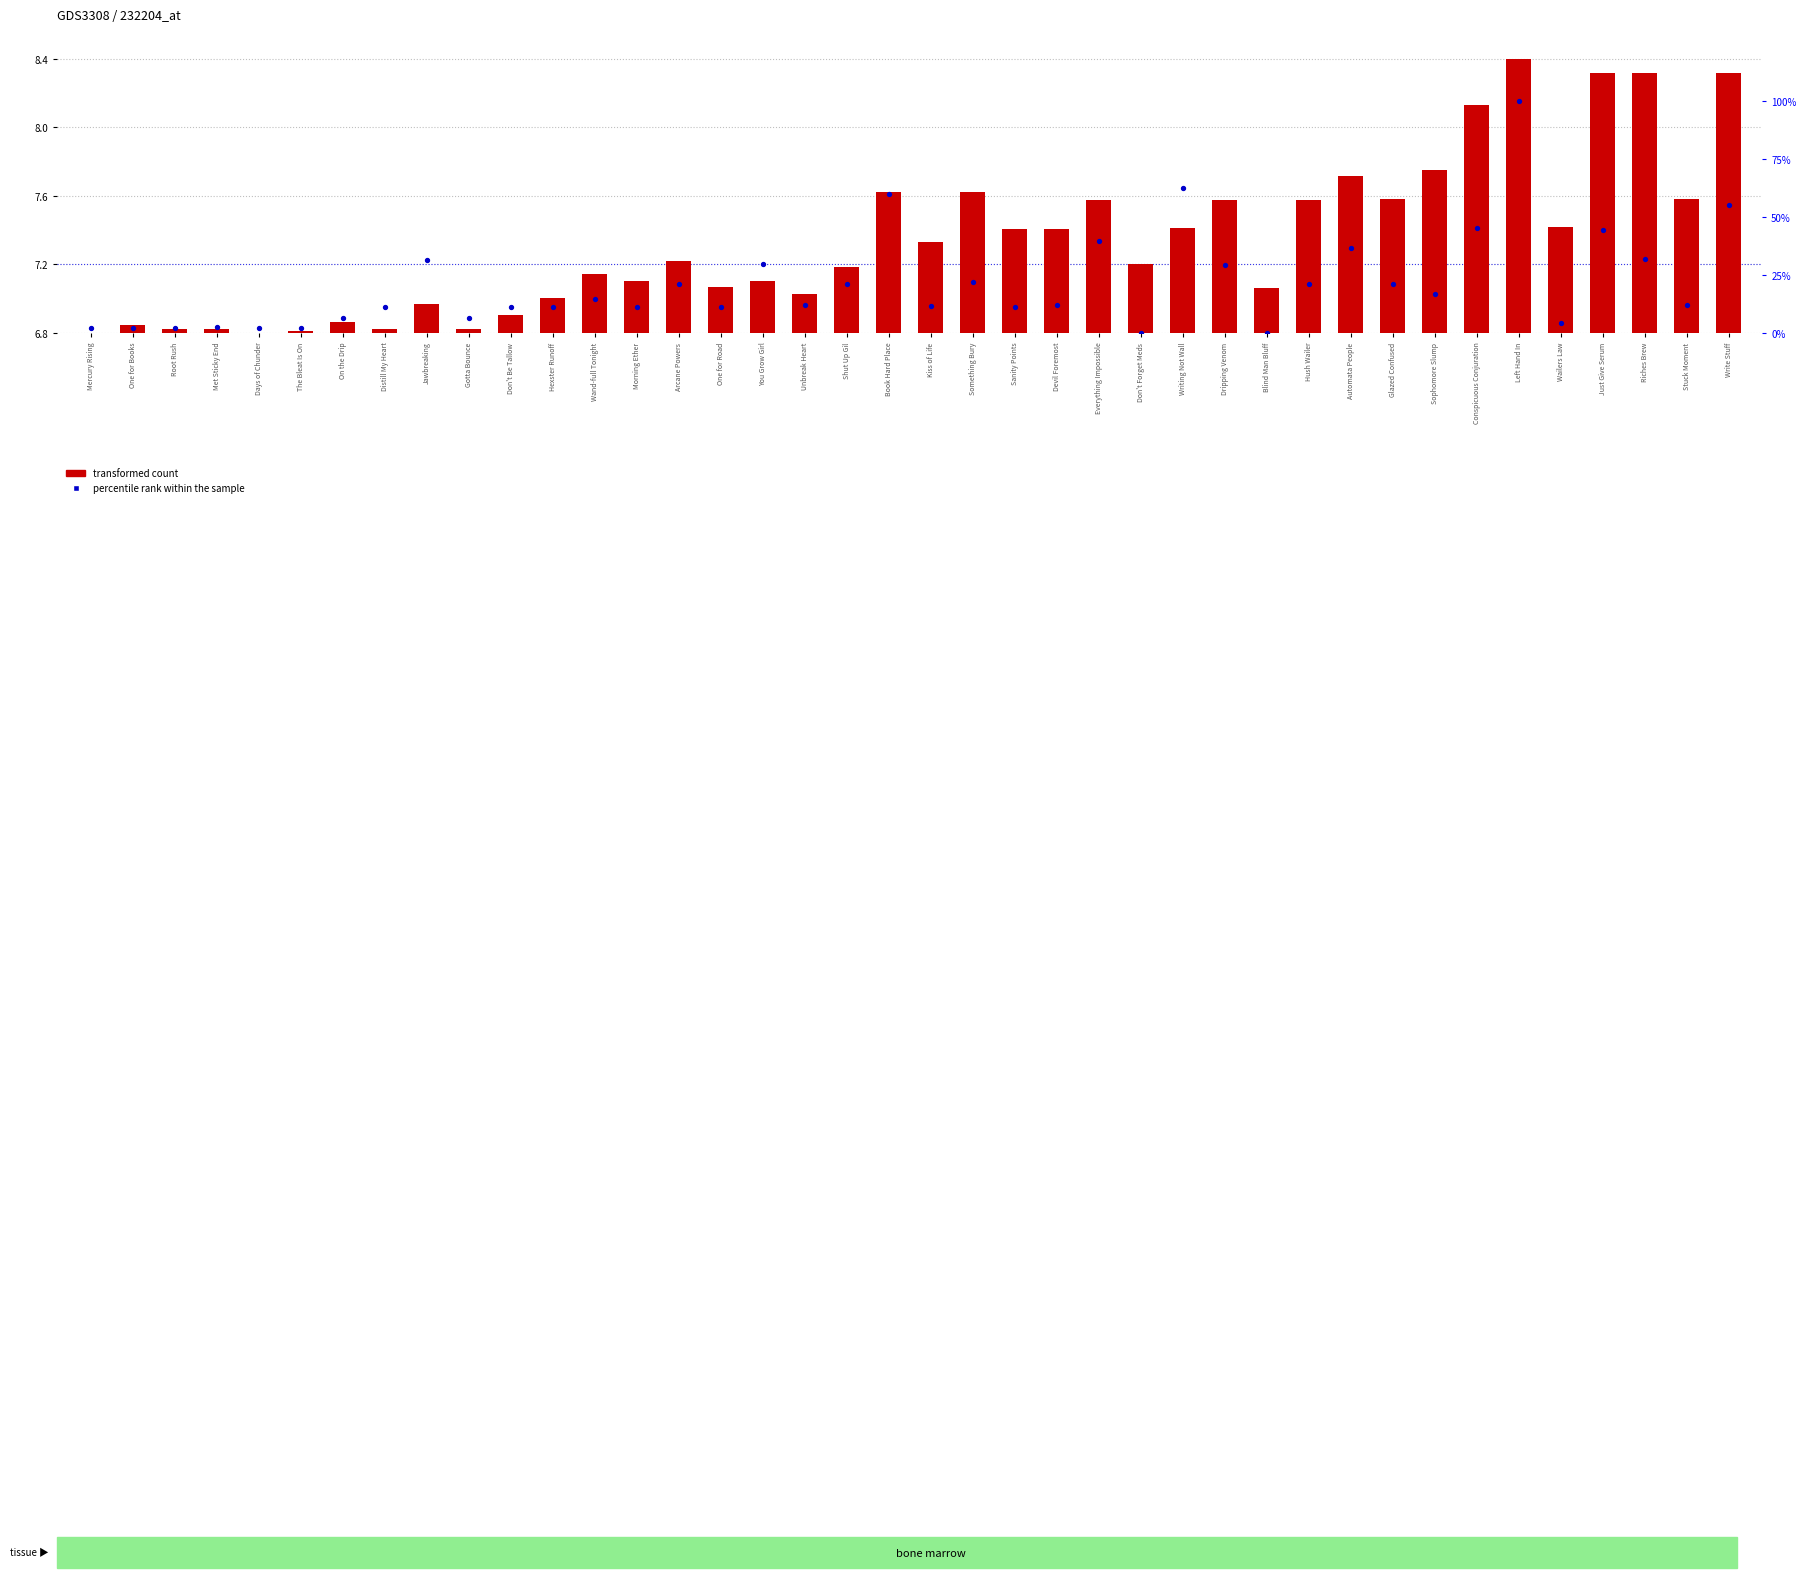

Which series reaches the minimum Y coordinate?

percentile rank within the sample